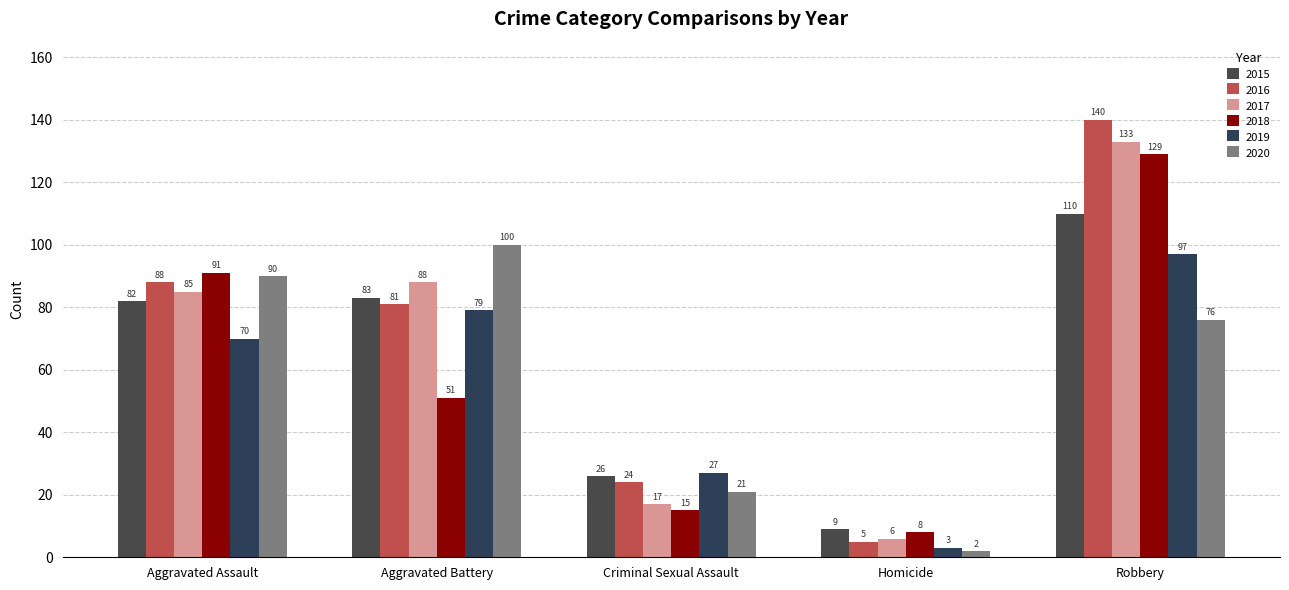

At which label is 2015 closest to 59?

Aggravated Assault